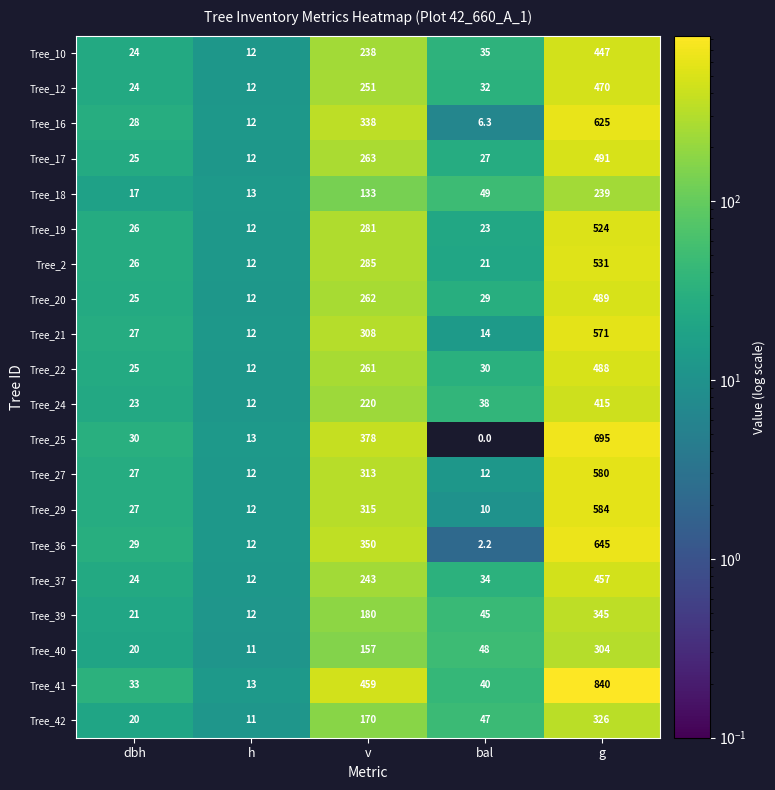

How many distinct data groups are displayed?

20